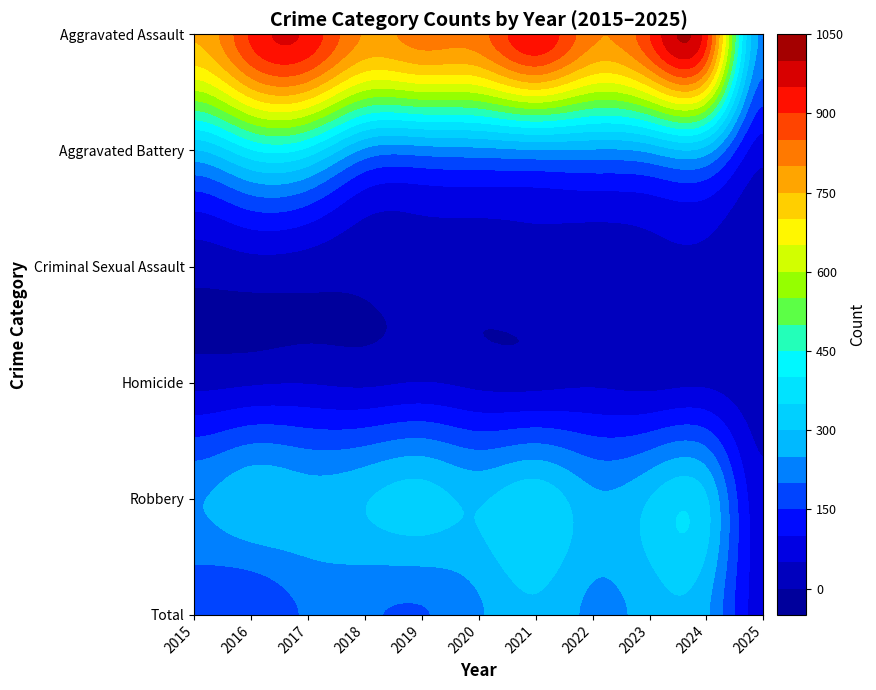

At which category is the sum across all series the highest?

2021